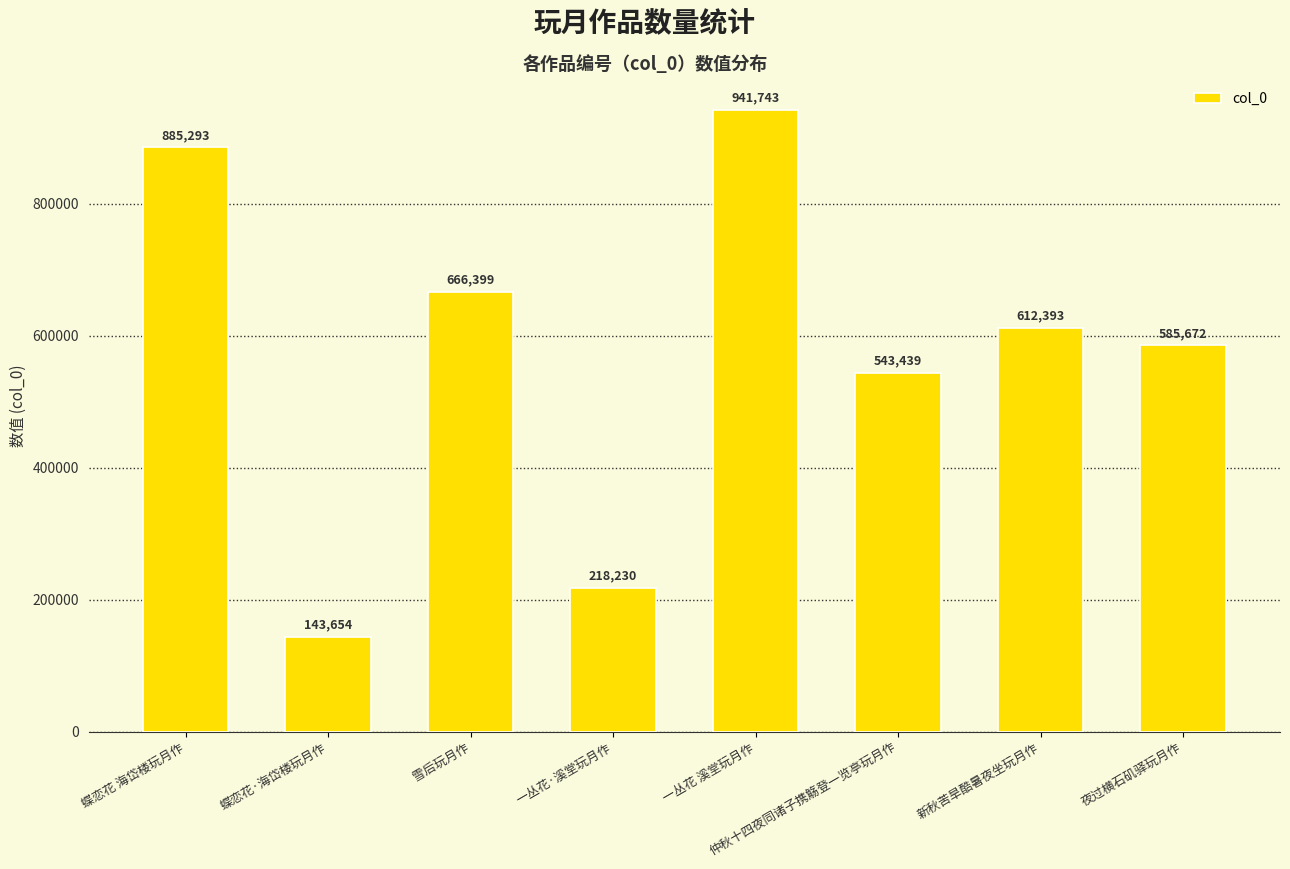

Are the bars grouped side by side (vs. stacked)?

No